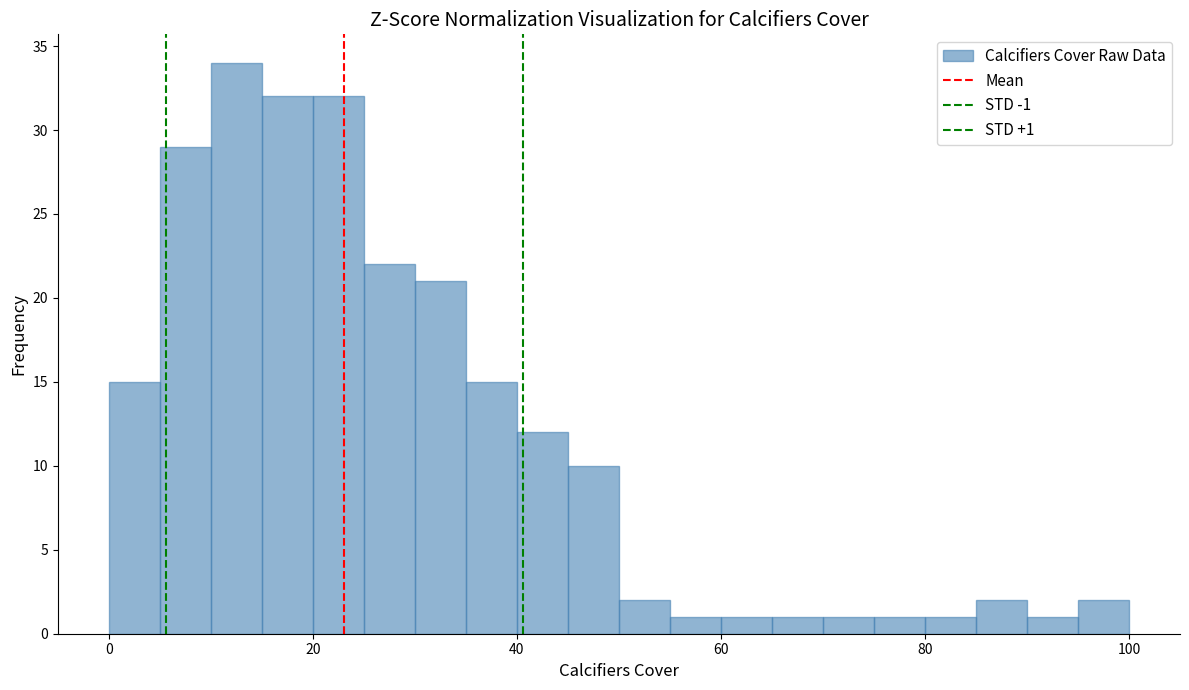

Read against the x-axis, roughly where is the centre of the tallest bar?

12